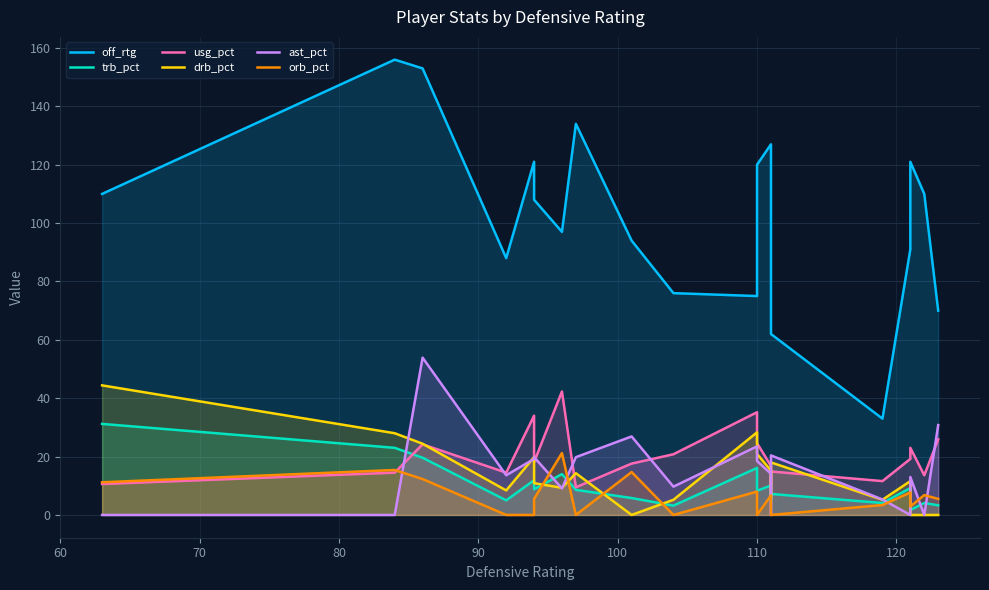

Which series has the largest total across all categories?

off_rtg